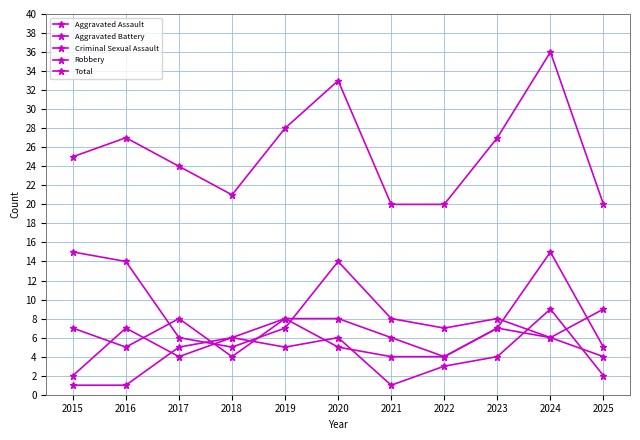

Is this an area chart (filled region under the line)?

No